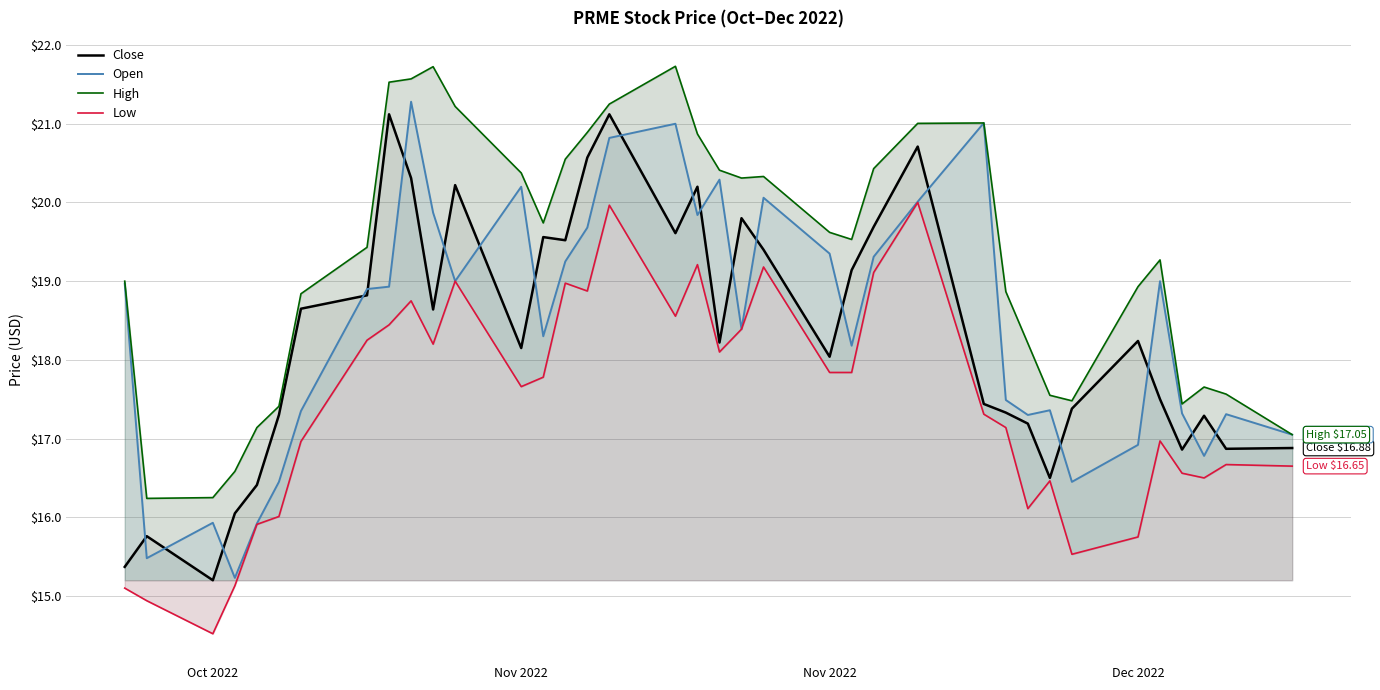

Reading left to right, list all the values displayed in this chart.

Close: 15.4	15.8	15.2	16.0	16.4	17.3	18.6	18.8	21.1	20.3	18.6	20.2	18.1	19.6	19.5	20.6	21.1	19.6	20.2	18.2	19.8	19.4	18.0	19.1	19.7	20.7	17.4	17.3	17.2	16.5	17.4	18.2	17.5	16.9	17.3	16.9	16.9
Open: 19.0	15.5	15.9	15.2	15.9	16.5	17.4	18.9	18.9	21.3	19.9	19.0	20.2	18.3	19.2	19.7	20.8	21.0	19.8	20.3	18.4	20.1	19.4	18.2	19.3	20.0	21.0	17.5	17.3	17.4	16.5	16.9	19.0	17.3	16.8	17.3	17.0
High: 19.0	16.2	16.2	16.6	17.1	17.4	18.8	19.4	21.5	21.6	21.7	21.2	20.4	19.7	20.5	20.9	21.2	21.7	20.9	20.4	20.3	20.3	19.6	19.5	20.4	21.0	21.0	18.9	18.2	17.5	17.5	18.9	19.3	17.4	17.7	17.6	17.0
Low: 15.1	14.9	14.5	15.1	15.9	16.0	17.0	18.2	18.4	18.8	18.2	19.0	17.7	17.8	19.0	18.9	20.0	18.6	19.2	18.1	18.4	19.2	17.8	17.8	19.1	20.0	17.3	17.1	16.1	16.5	15.5	15.8	17.0	16.6	16.5	16.7	16.6